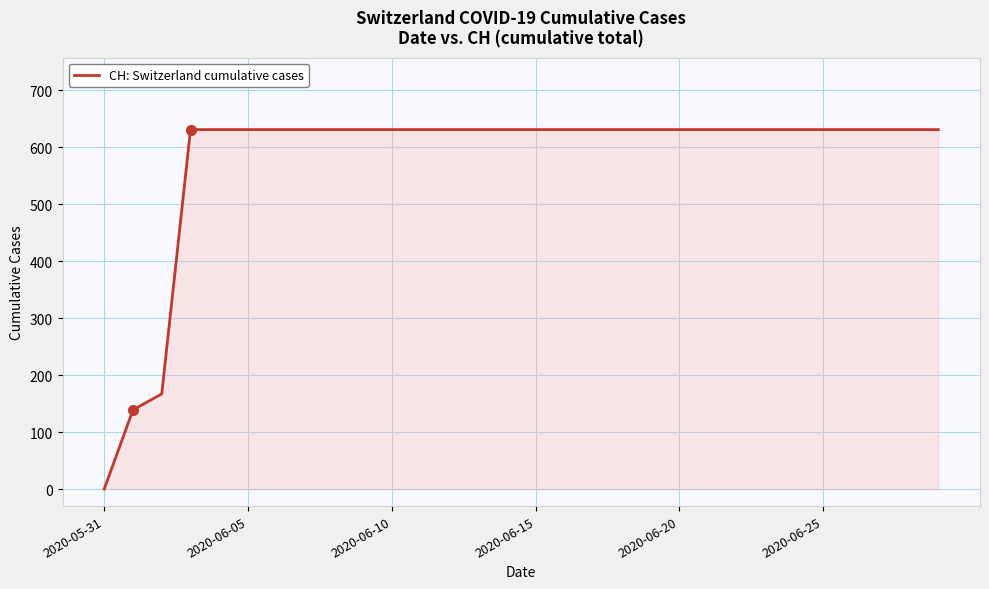

What is the difference between the maximum and minimum values?

631